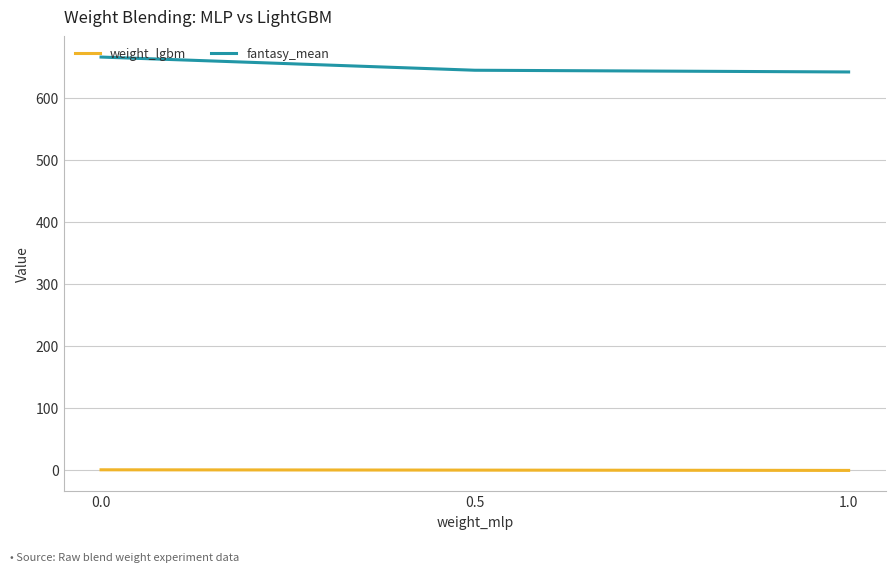

At which label is fantasy_mean closest to 654?

0.5